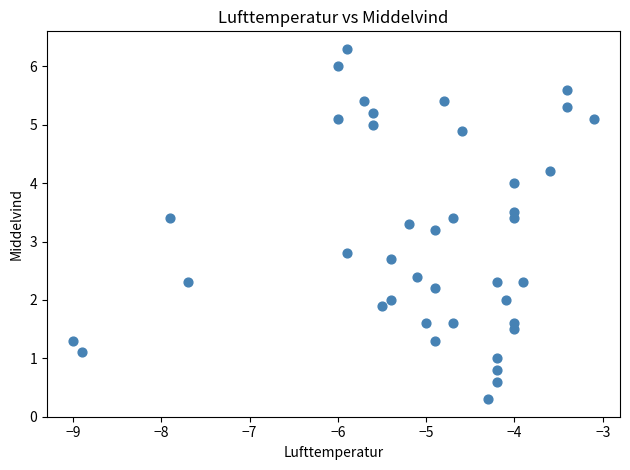

What is the range of X values (max minus min)?

5.9